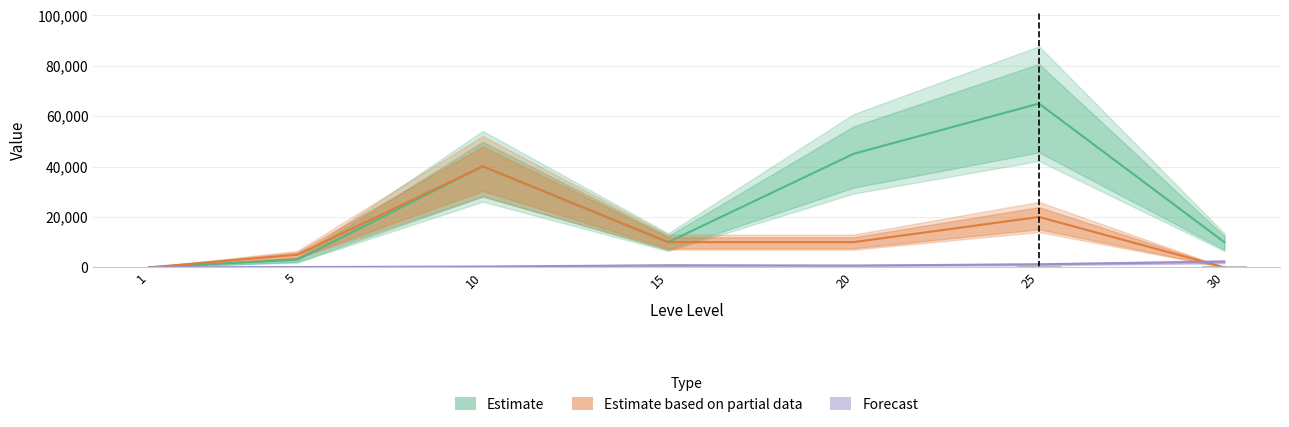

At which category does the chart reach its peak across all series?

25